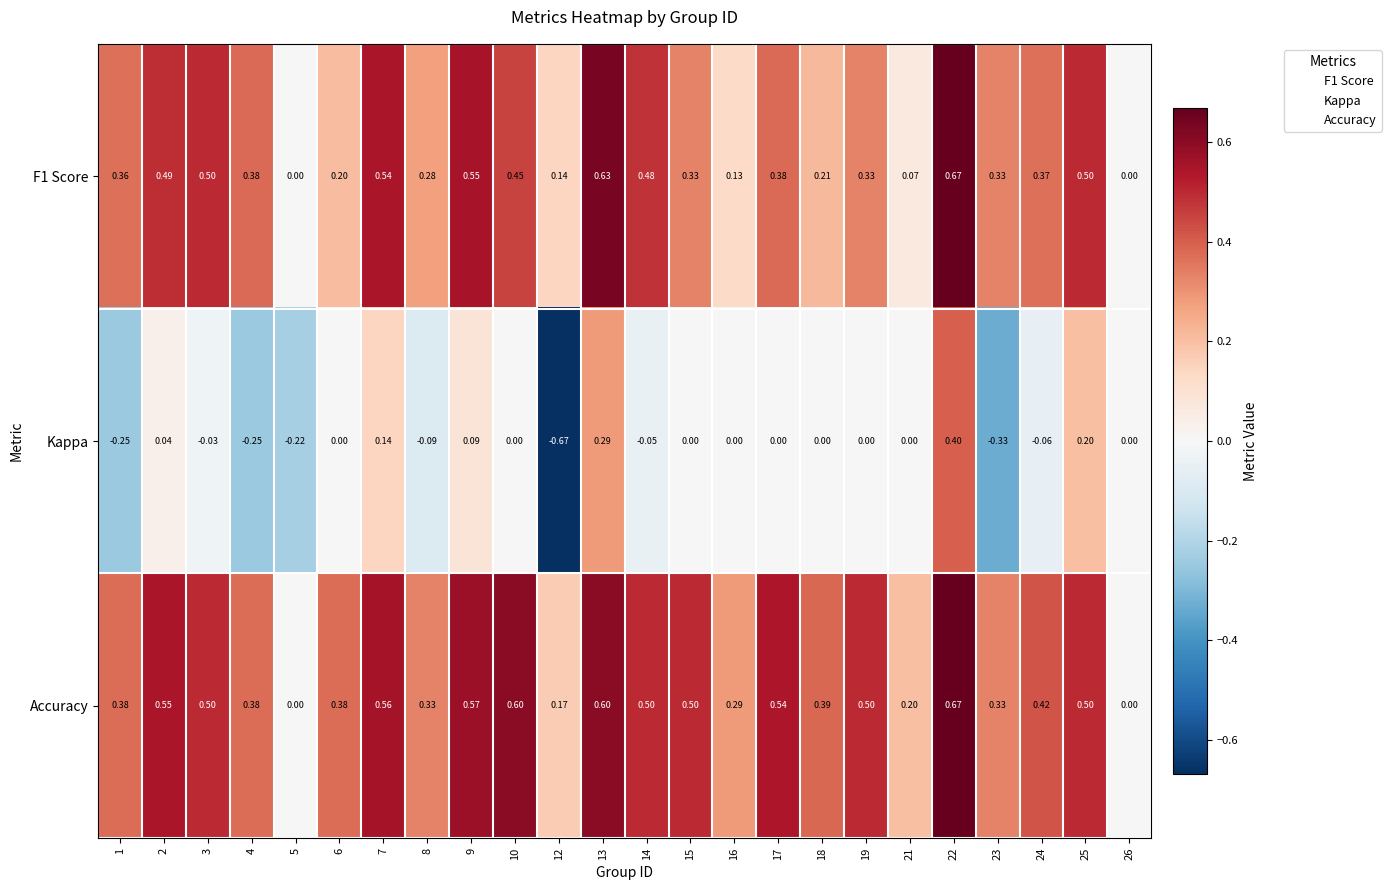

Between 5 and 7, which series saw the biggest shift?

Accuracy